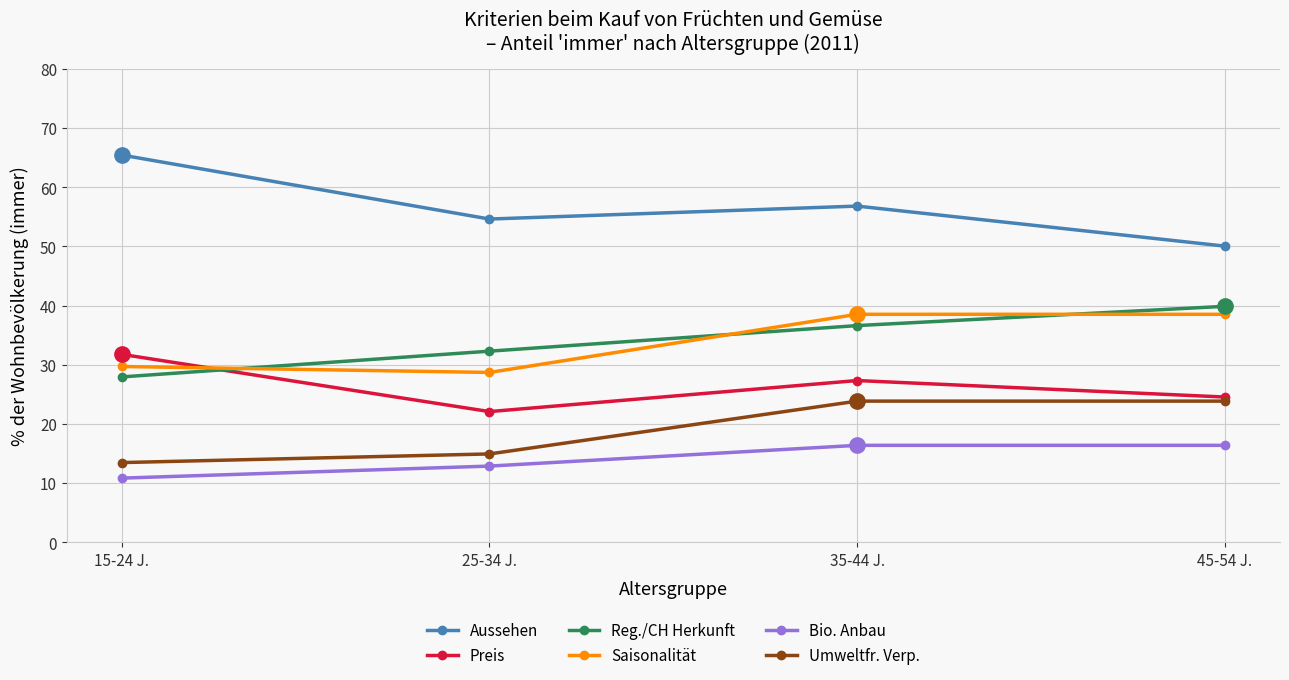

Rank the series by their maximum value, from highest to lowest.

Aussehen, Reg./CH Herkunft, Saisonalität, Preis, Umweltfr. Verp., Bio. Anbau